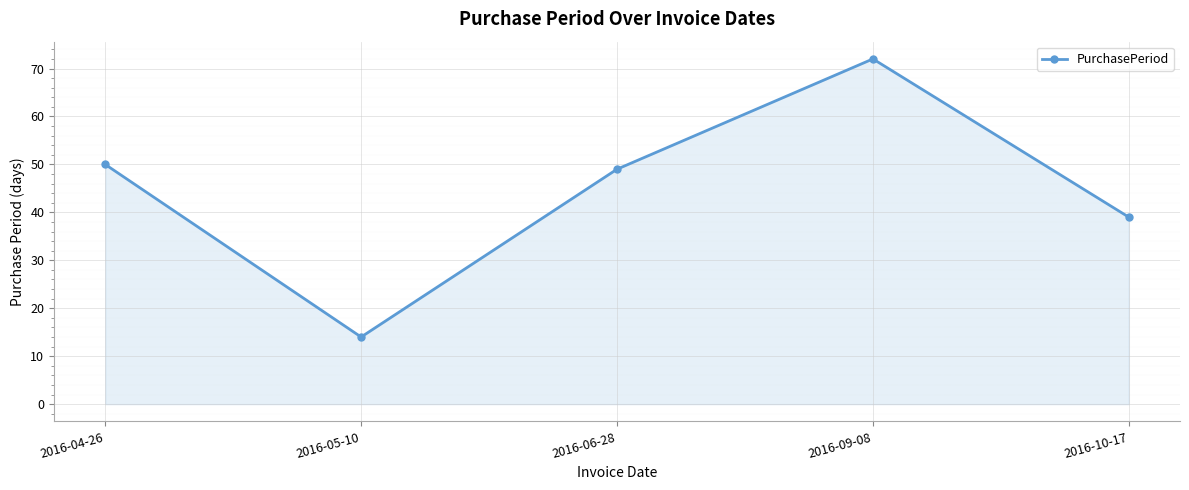

At which category does the data reach its first local peak?

2016-09-08